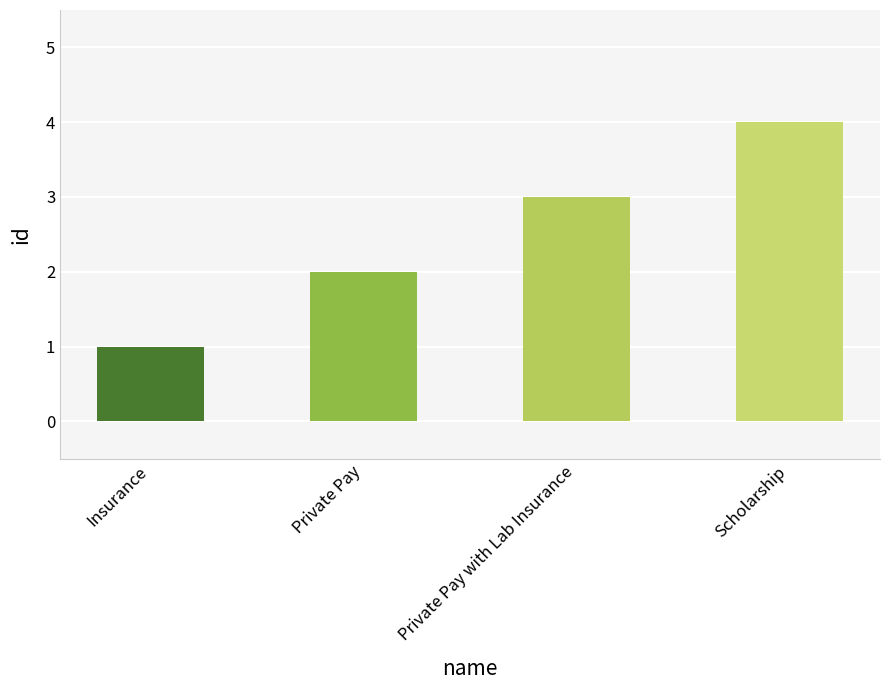

What position from the left is Insurance?

1